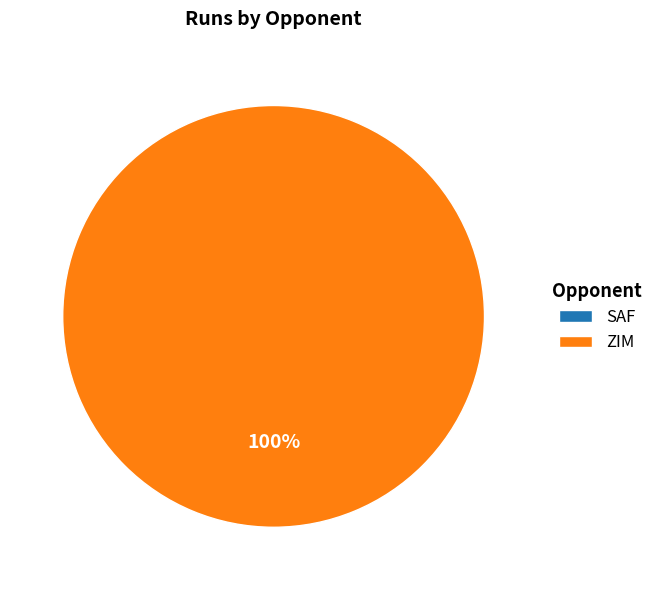

To the nearest percent, what is the difference between the largest and smallest slice percentages?

100%